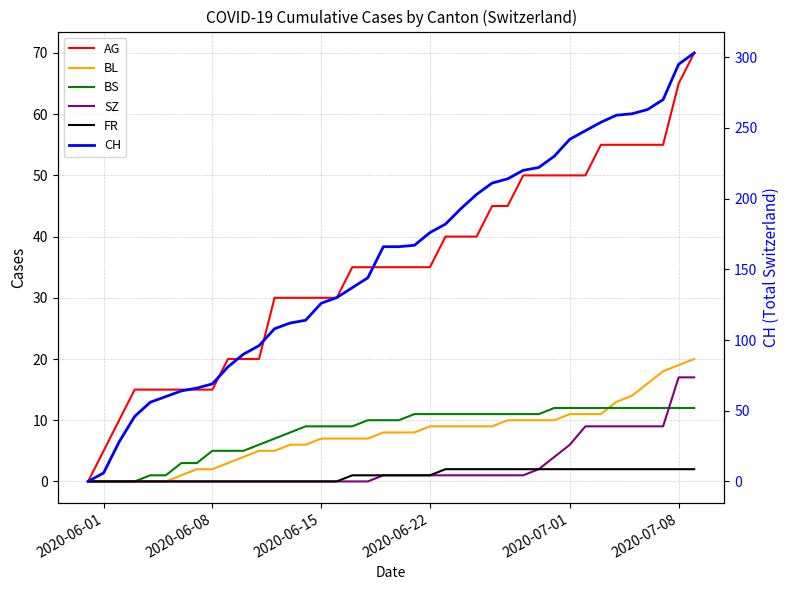

Does the chart have visible grid lines?

Yes